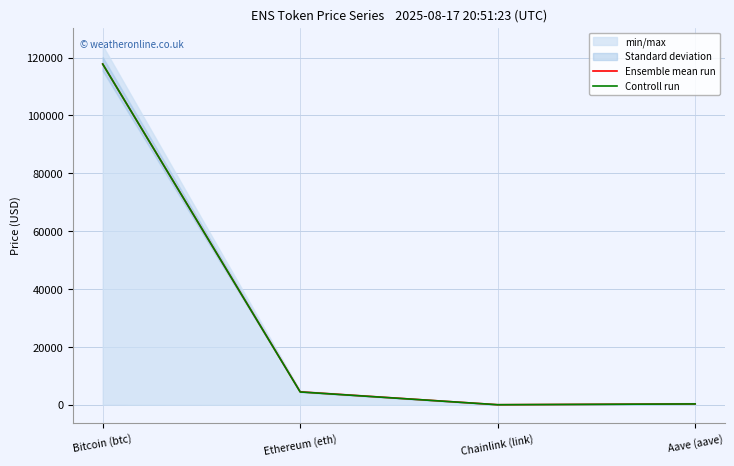

The value of Controll run at Ethereum (eth) is 4434.1. True or false?

True